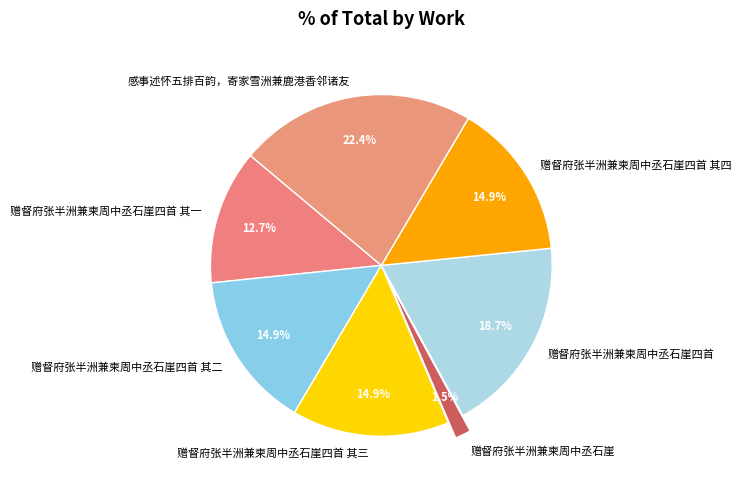

True or false: 赠督府张半洲兼柬周中丞石崖四首 其四 accounts for 3% of the total.

False